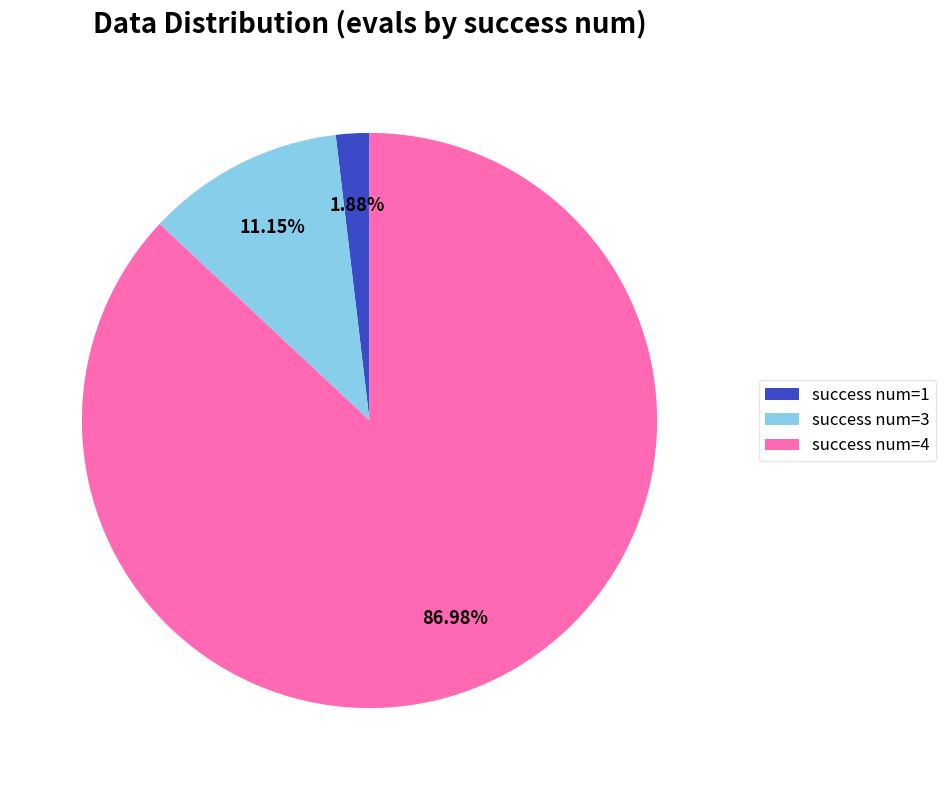

Which has a higher value, success num=1 or success num=3?

success num=3